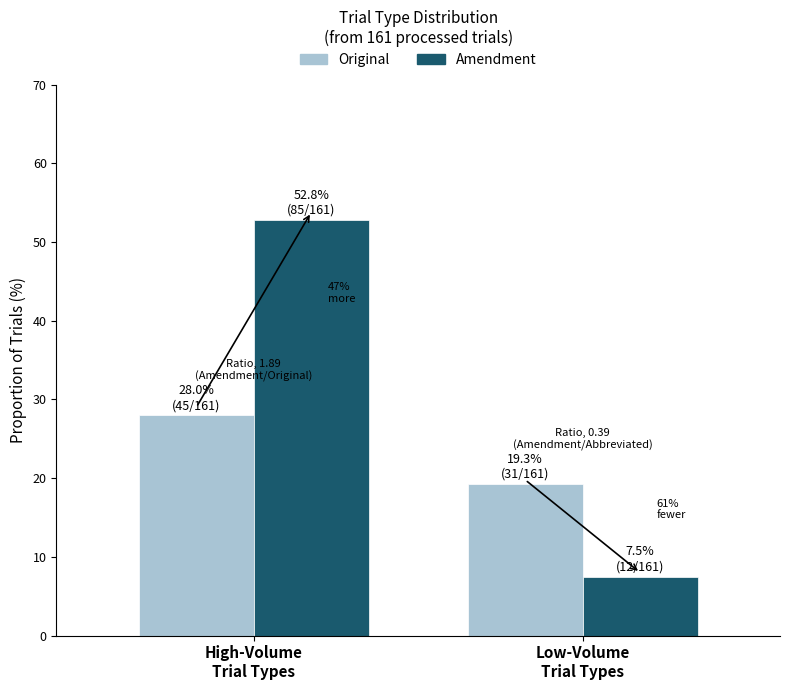

Rank the series by their maximum value, from lowest to highest.

Original, Amendment